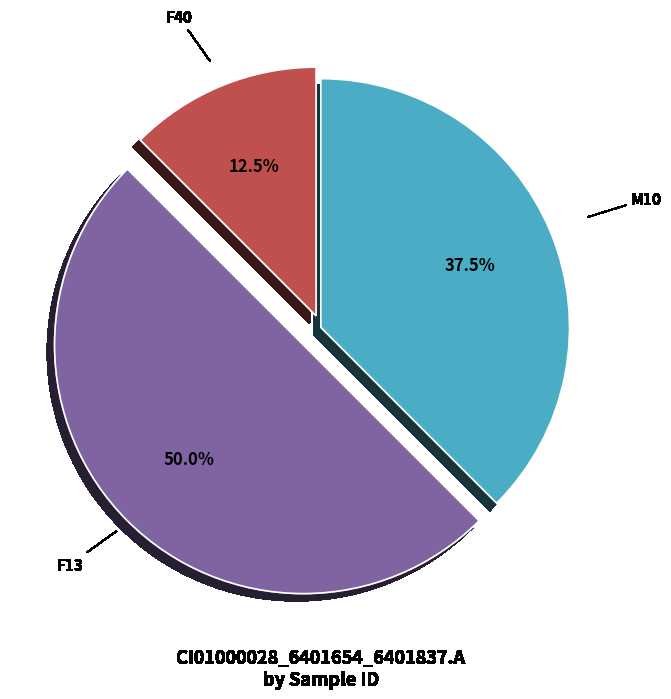

Is F40 the majority of the pie?

No